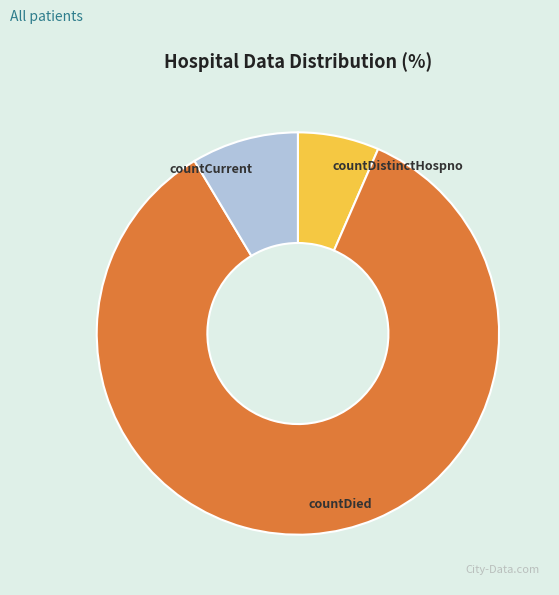

Between countDied and countDistinctHospno, which is larger?

countDied